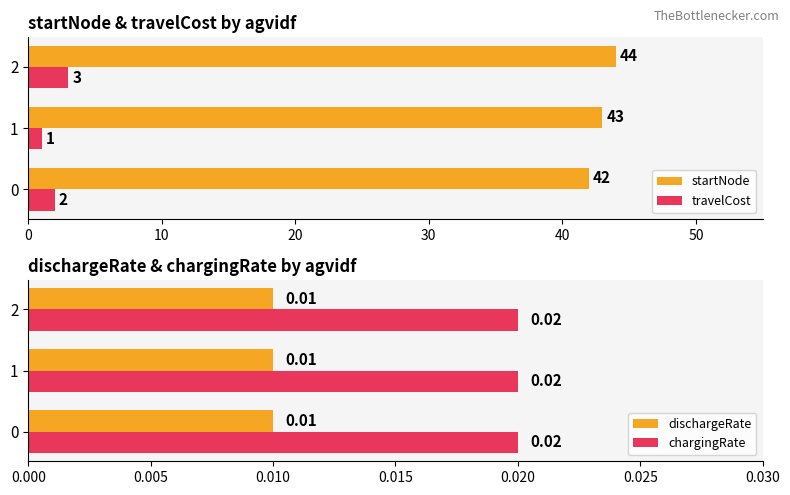

Is it true that travelCost equals 2 at 0?

True